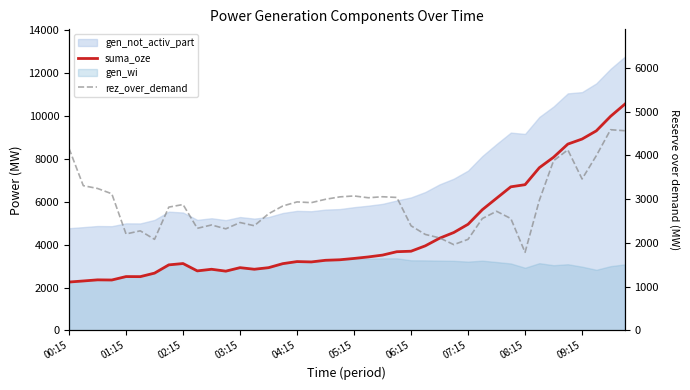

Reading left to right, transcribe all the data shown in this chart.

suma_oze: 2260	2310	2362	2355	2515	2512	2676	3061	3123	2780	2856	2768	2931	2857	2930	3118	3215	3198	3275	3299	3361	3431	3517	3675	3698	3949	4304	4571	4955	5634	6169	6702	6802	7593	8082	8695	8931	9313	9991	10557
rez_over_demand: 4158	3308	3244	3123	2205	2276	2082	2818	2877	2334	2410	2322	2466	2393	2666	2844	2937	2920	2997	3052	3073	3032	3055	3039	2391	2194	2115	1961	2082	2557	2723	2557	1785	2972	3878	4125	3461	3993	4586	4563